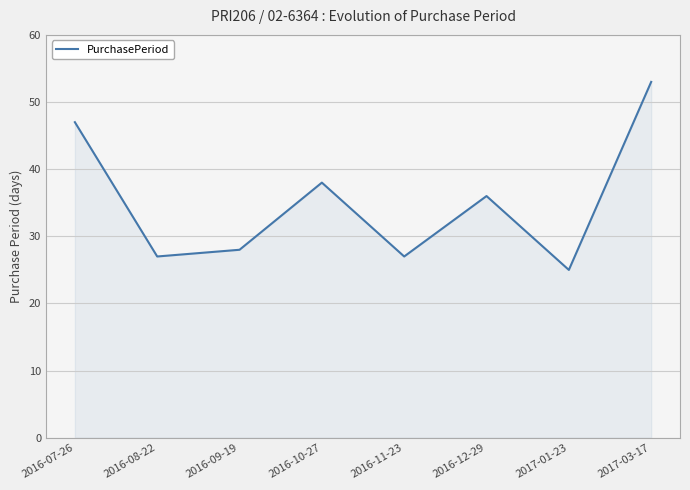

Reading right to left, what are all the values shown in this chart?

2017-03-17=53	2017-01-23=25	2016-12-29=36	2016-11-23=27	2016-10-27=38	2016-09-19=28	2016-08-22=27	2016-07-26=47